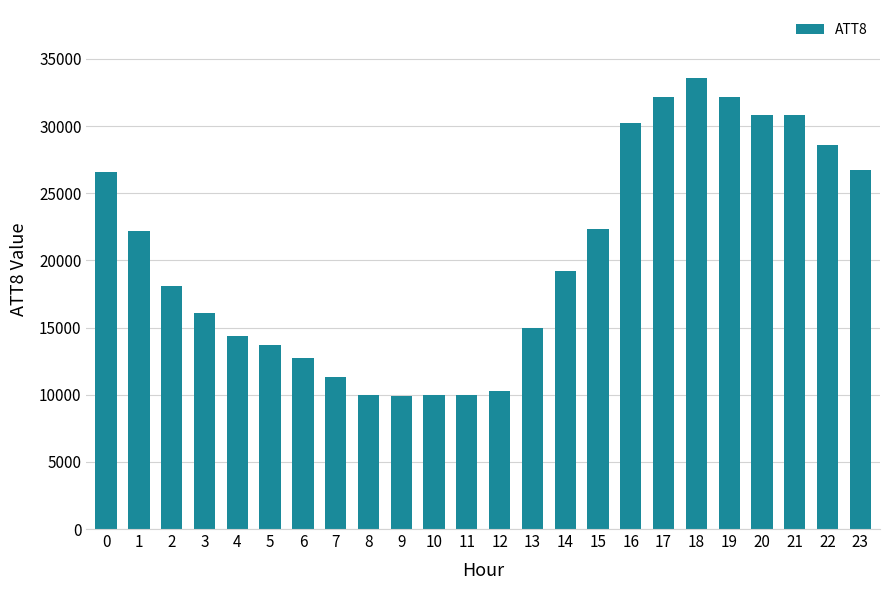

What is the average value?

20288